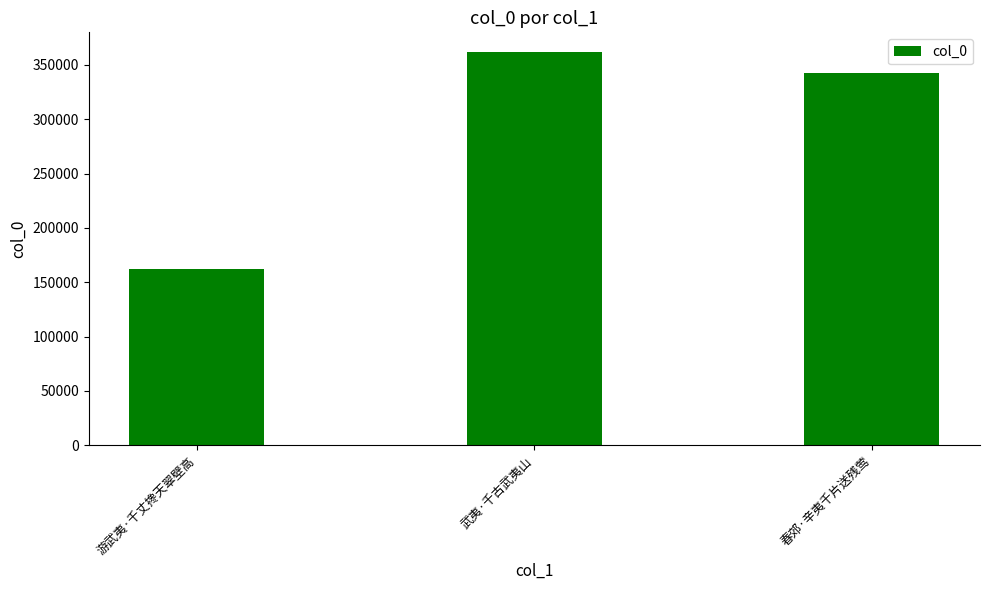

Count the number of data series in this chart.

1